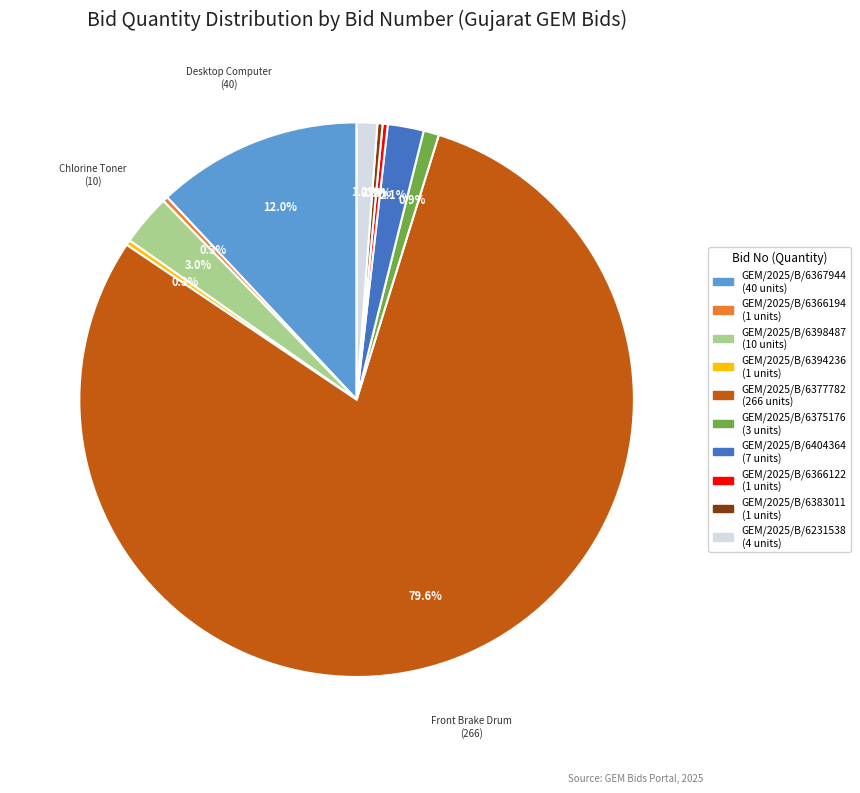

To the nearest percent, what percentage of the pie is GEM/2025/B/6404364?

2%